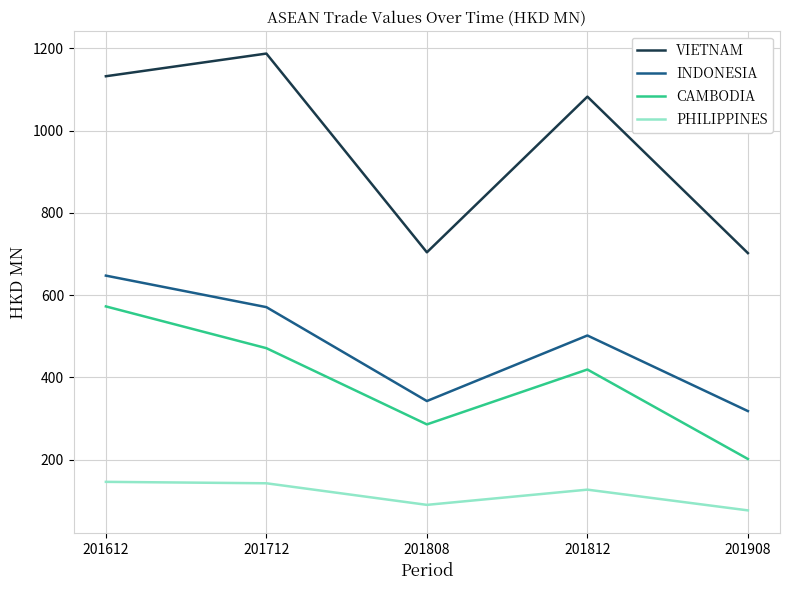

Is the value of PHILIPPINES at 201812 greater than the value of VIETNAM at 201612?

No